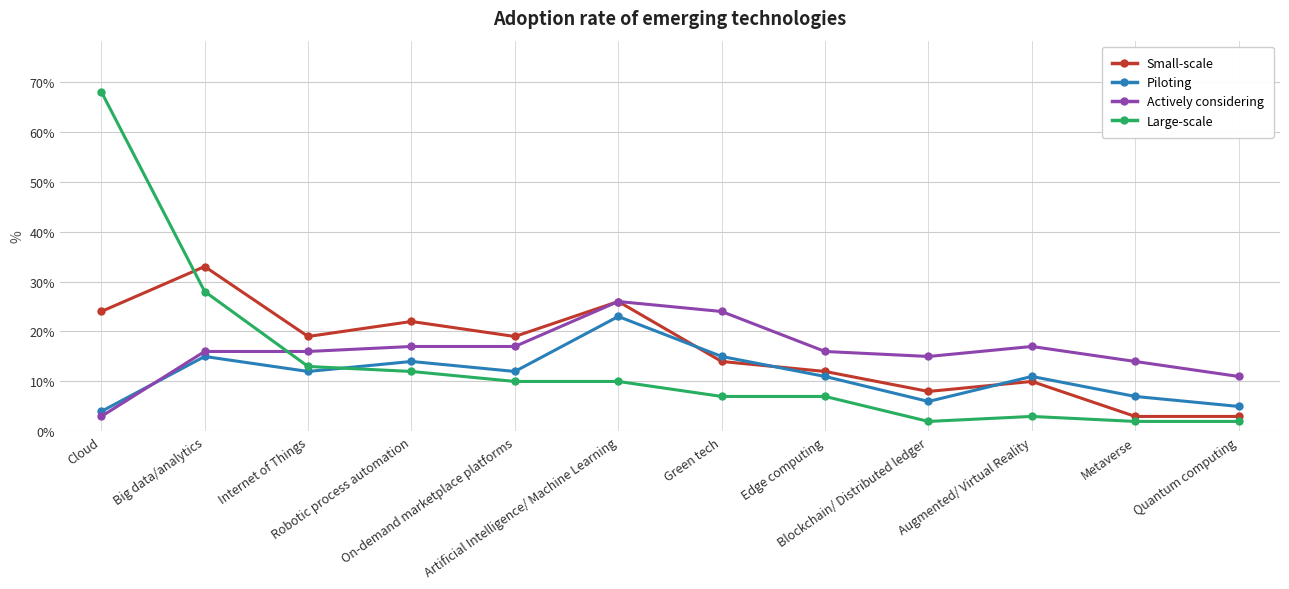

How many distinct data groups are displayed?

4